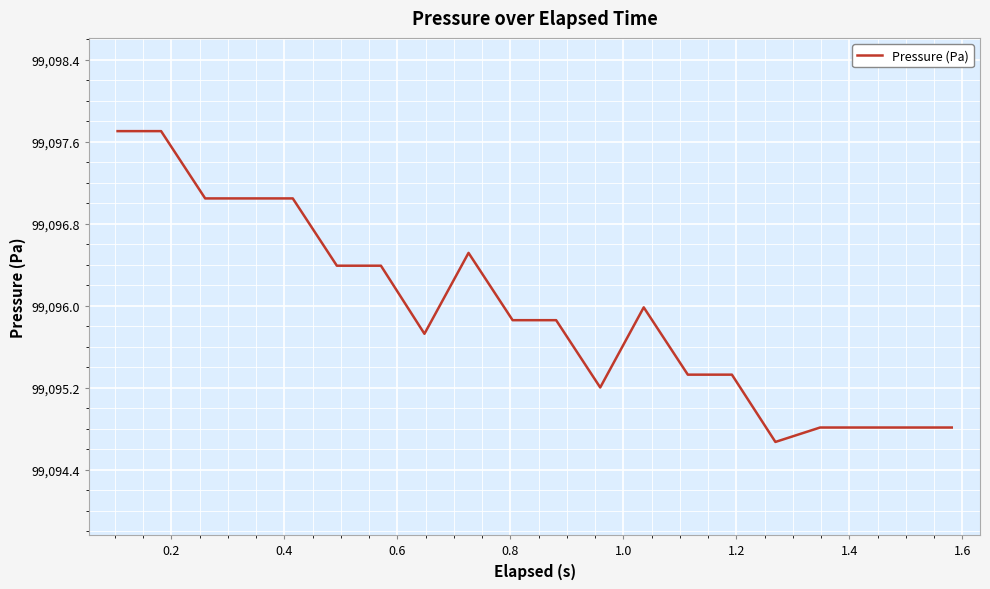

What is the difference between the maximum and minimum values?

3.0